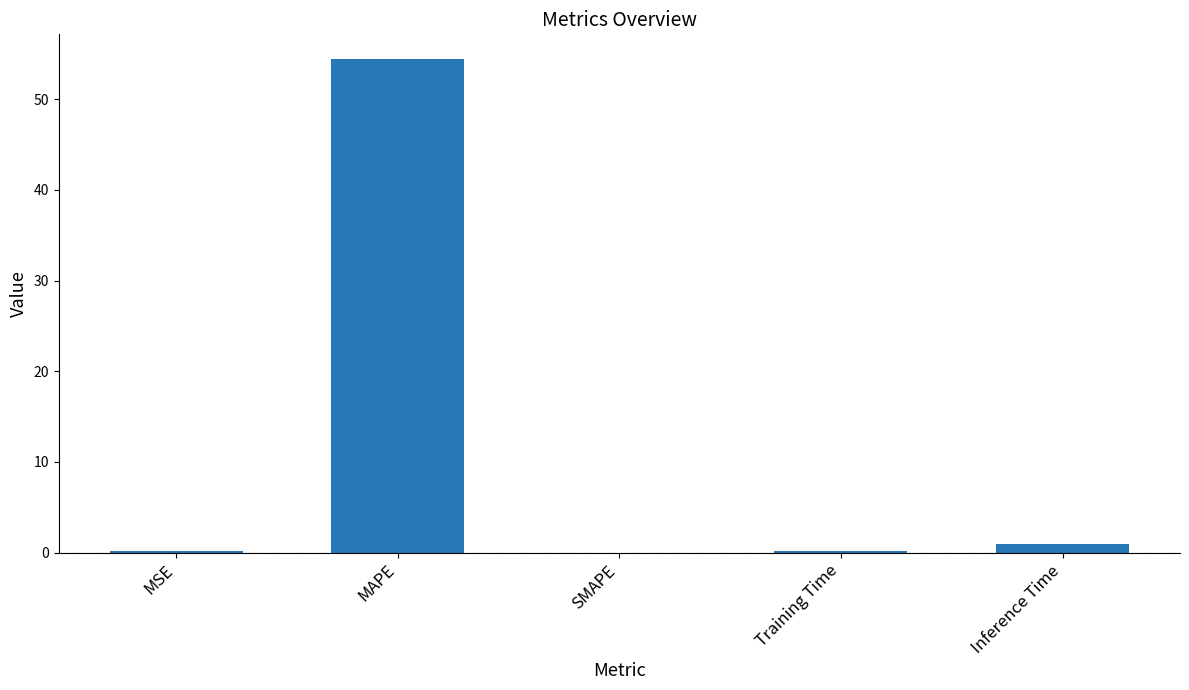

The value at MSE is 0.2. True or false?

True